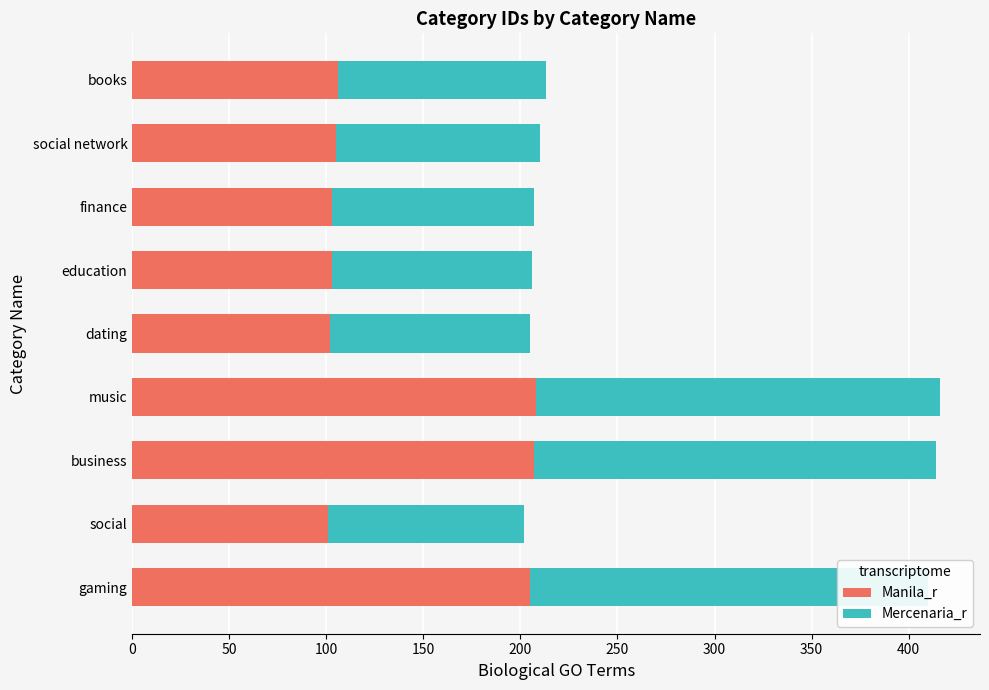

True or false: Manila_r has a value of 102 at dating.

True